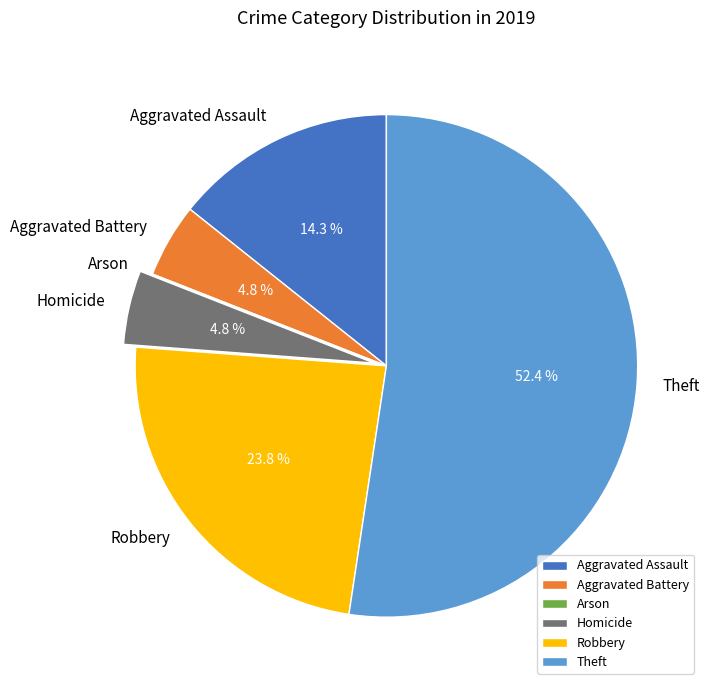

Which slice represents more than half of the pie?

Theft